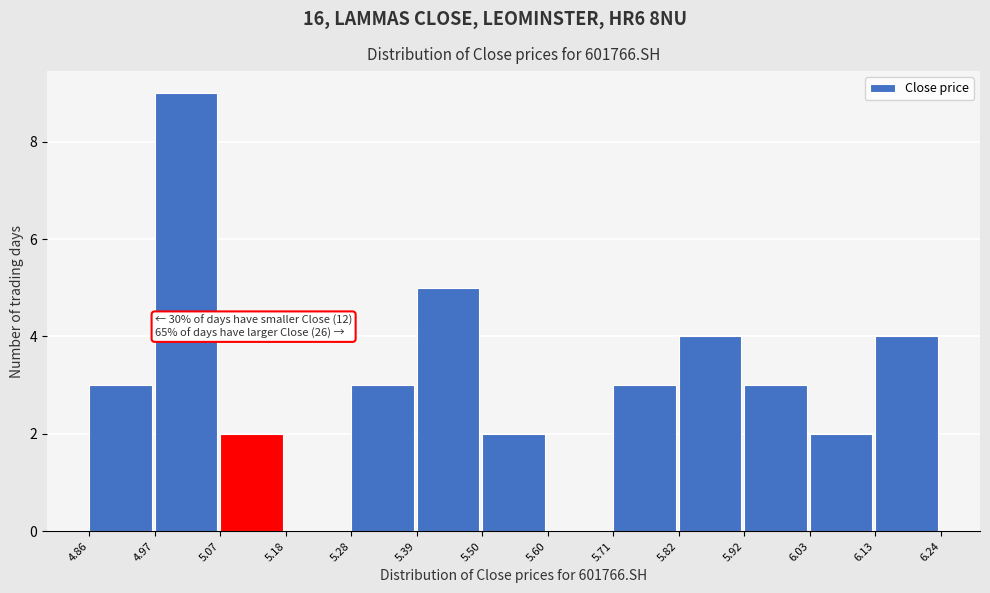

Over which range of the x-axis is the bar tallest?

4.97 to 5.07